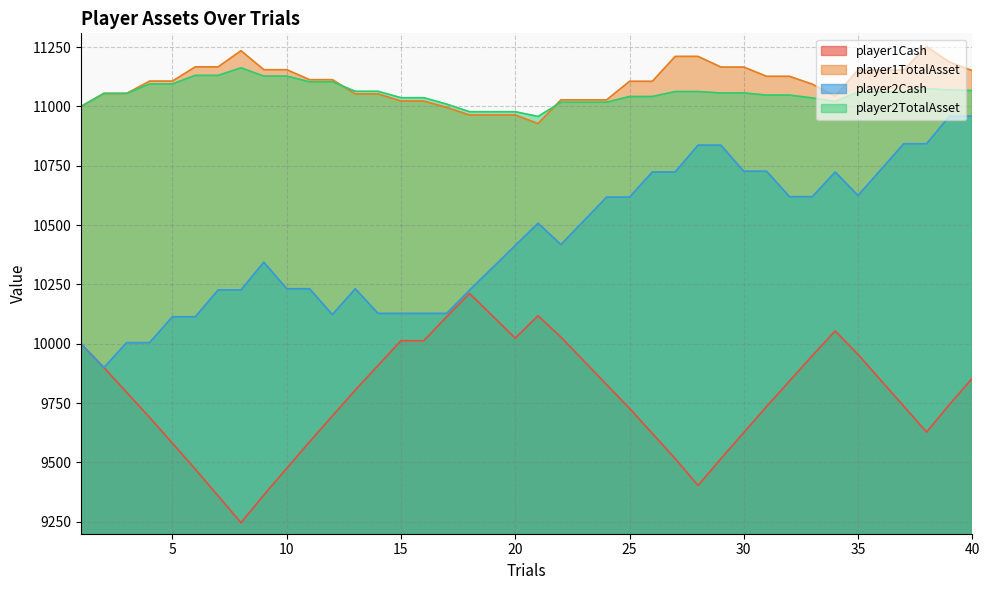

What is the average value of the player2Cash series?

10435